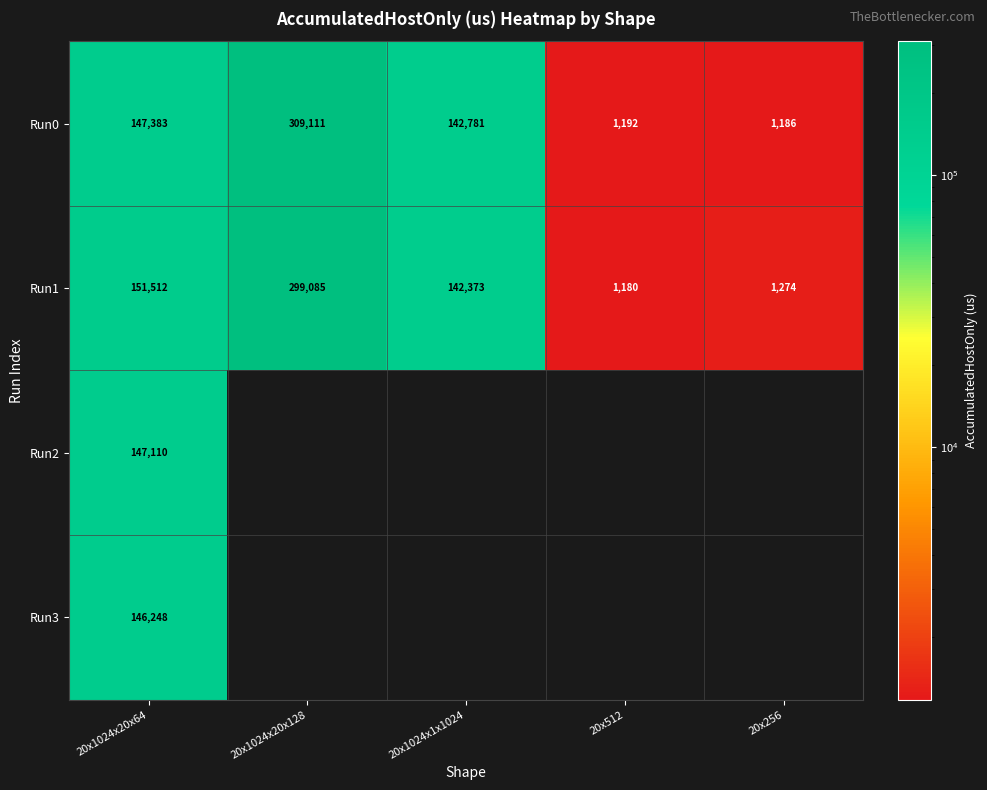

What is the smallest value displayed?

1180.2